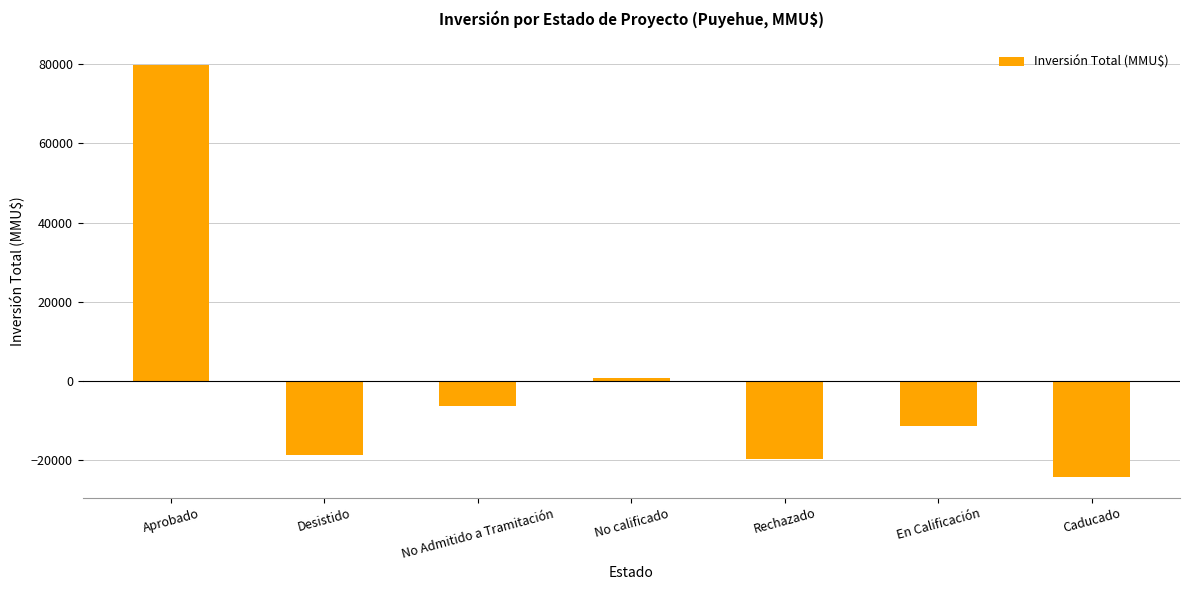

What is the smallest value displayed?

-24308.6